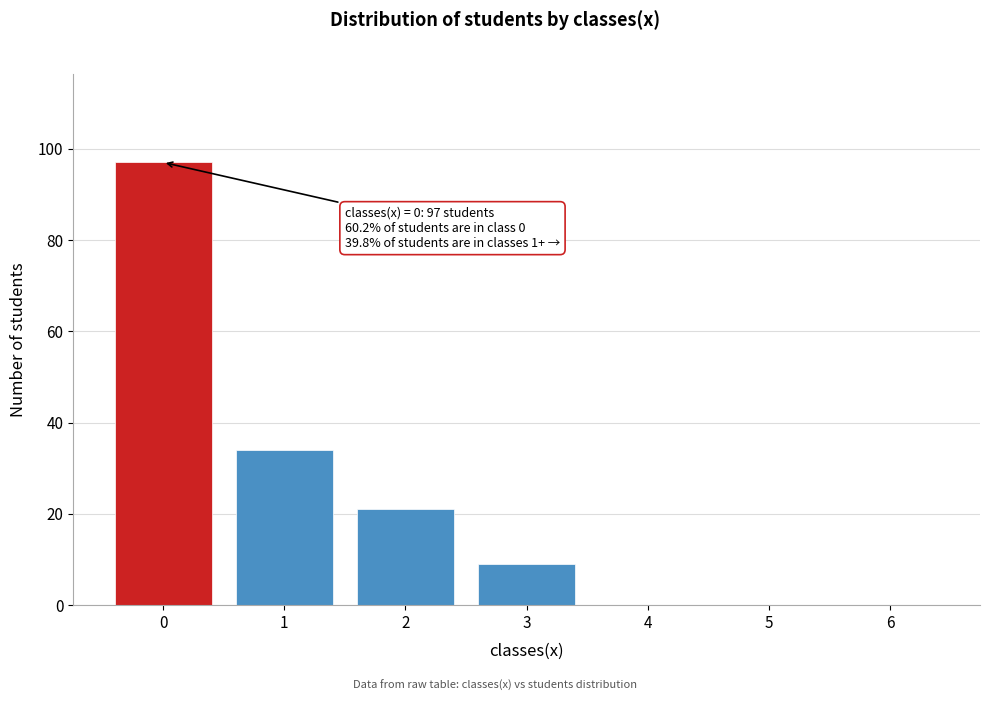

Reading left to right, what are all the values shown in this chart?

0=97	1=34	2=21	3=9	4=0	5=0	6=0